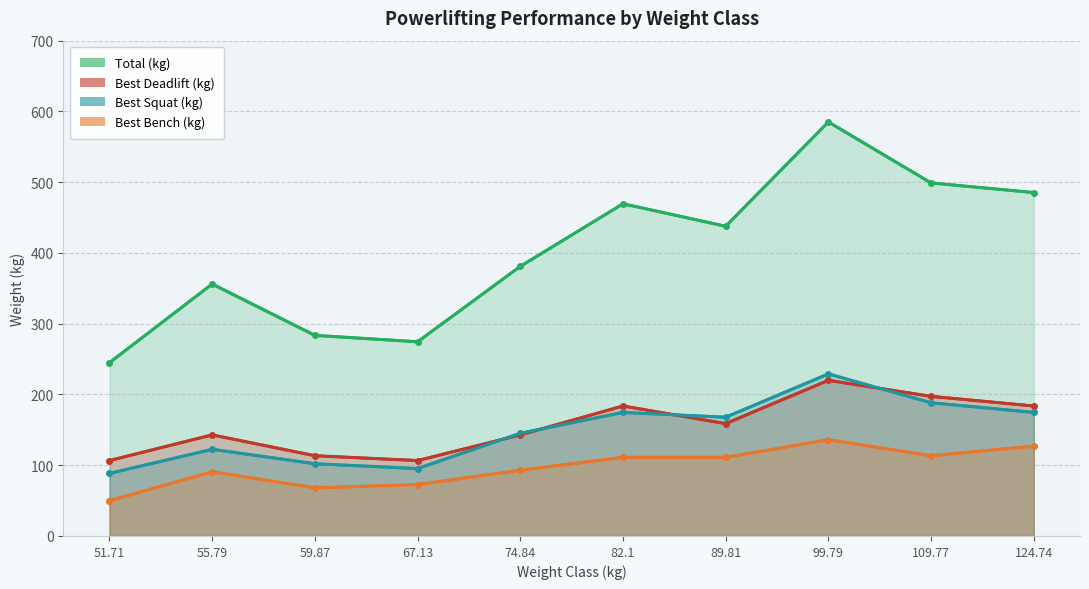

True or false: TotalKg and Best3BenchKg intersect in this chart.

False